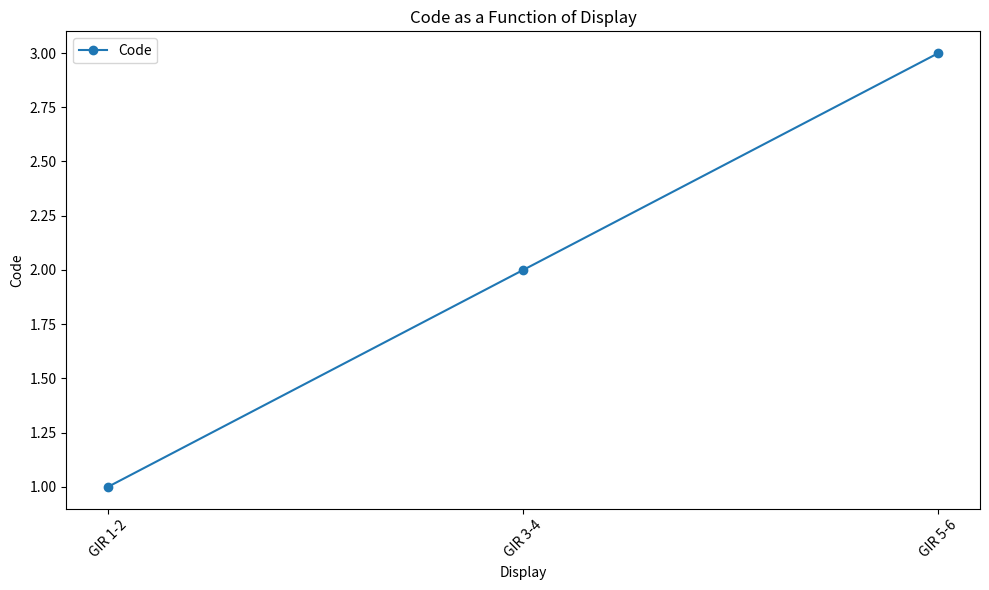

What is the greatest value displayed?

3